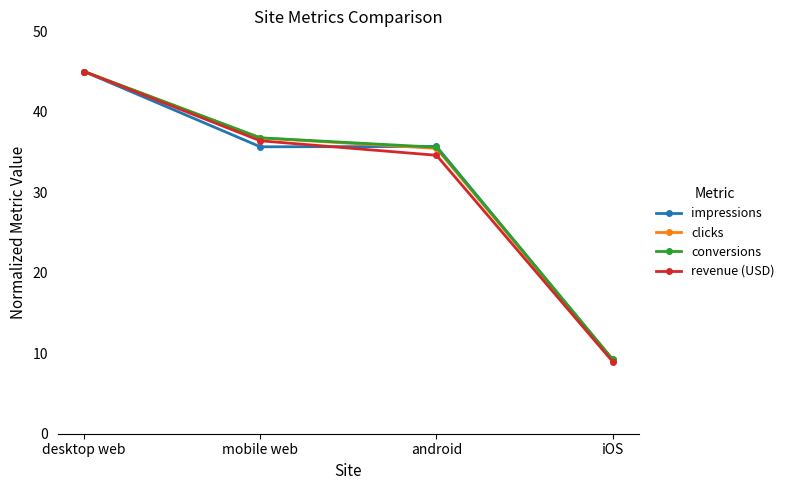

What is the value of the conversions point at the 1st from the left?

45.0